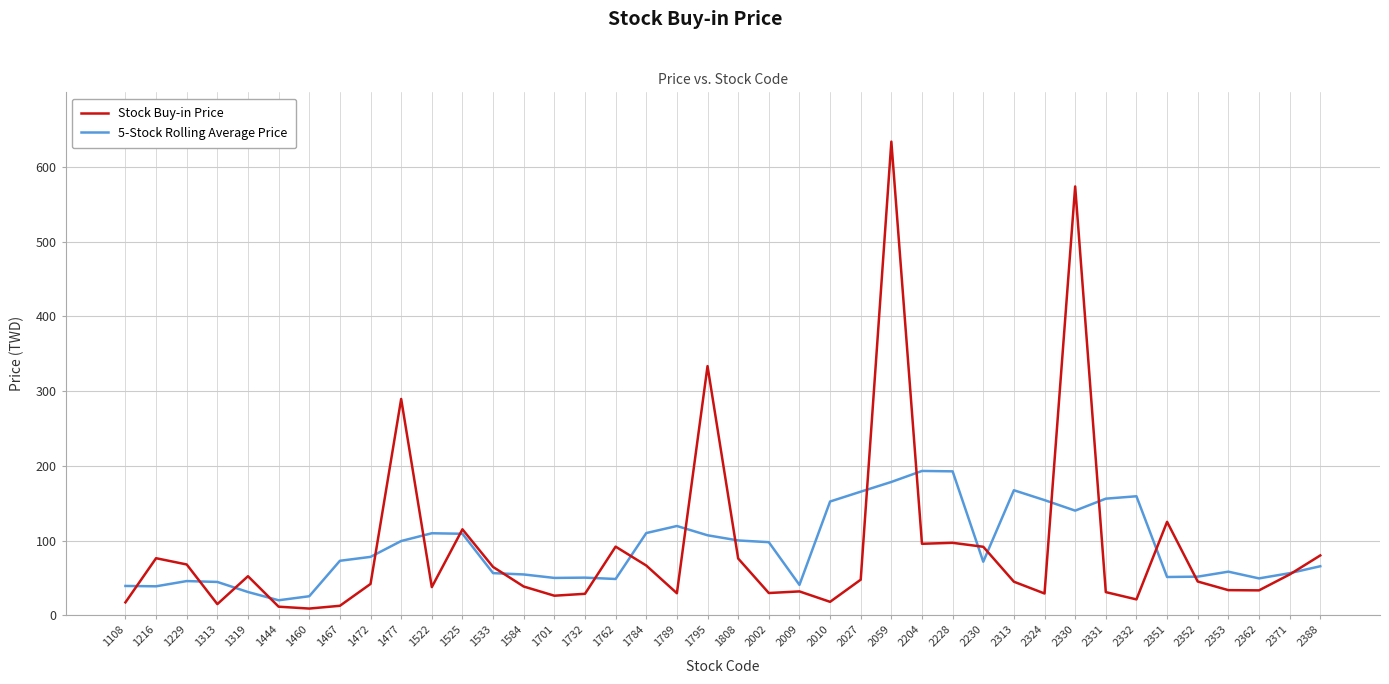

Is the value of 5-Stock Rolling Average Price at 2388 greater than the value of Stock Buy-in Price at 1584?

Yes